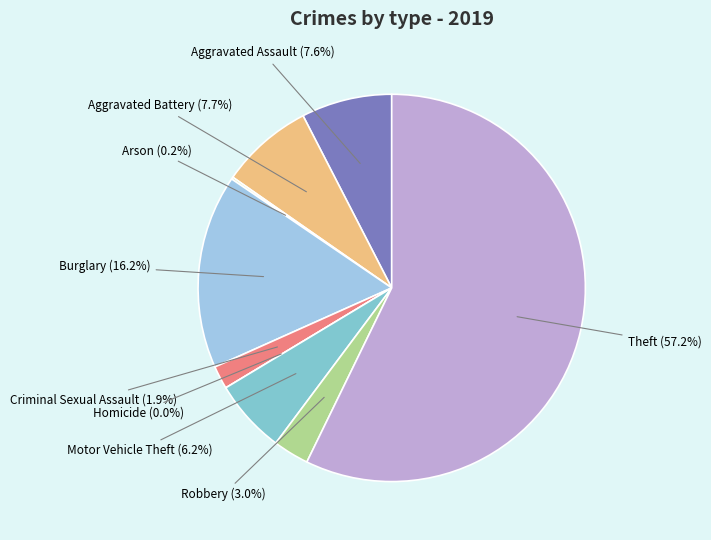

To the nearest percent, what is the combined percentage of Theft and Burglary?

73%